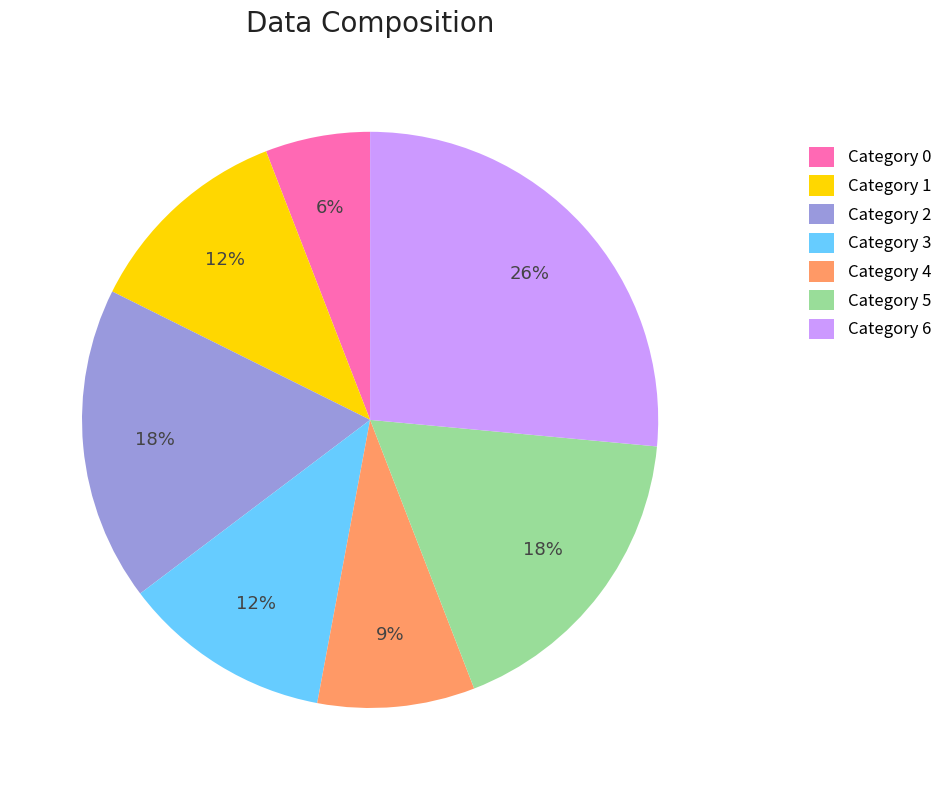

Is it true that Category 2 is 25% of the pie?

False